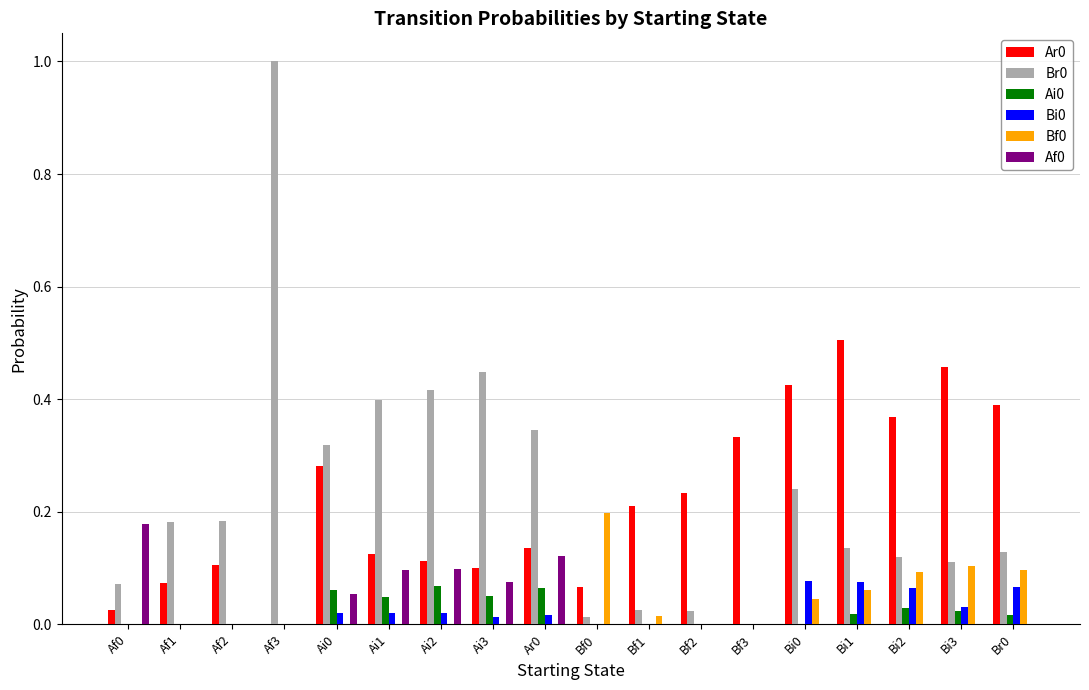

At which category is the sum across all series the highest?

Af3